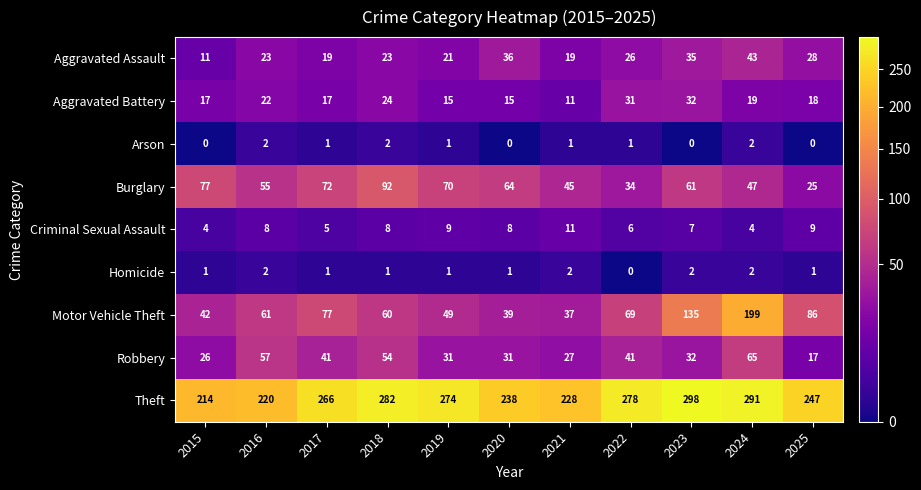

What is the spread (max minus min) of values at 2018?

281